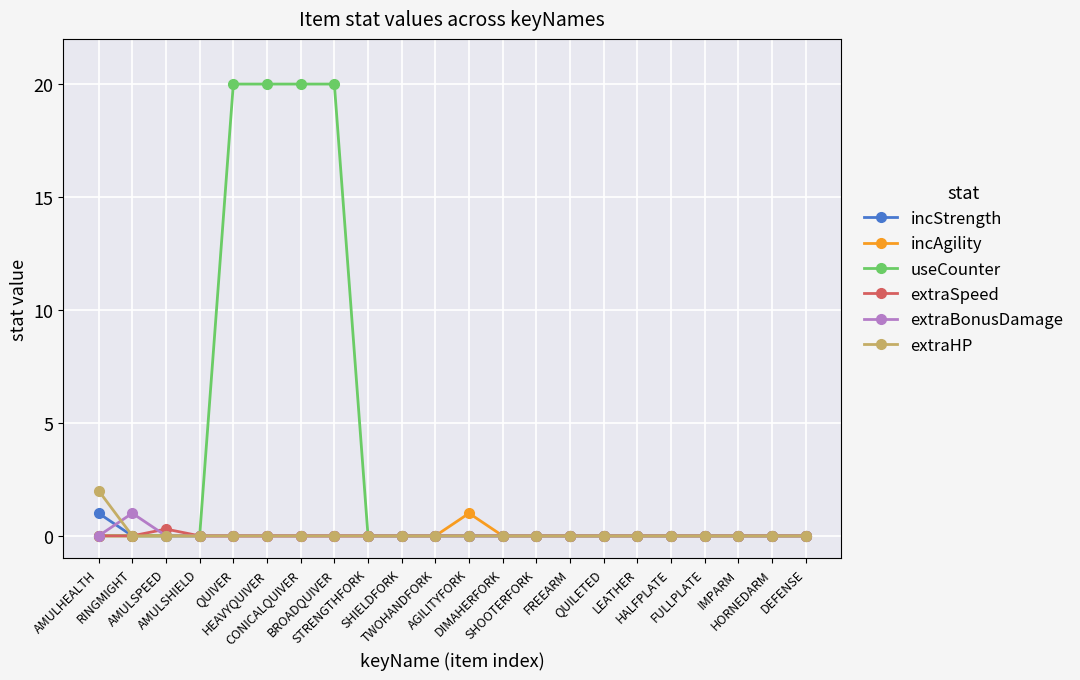

Which series has the largest range (max minus min)?

useCounter